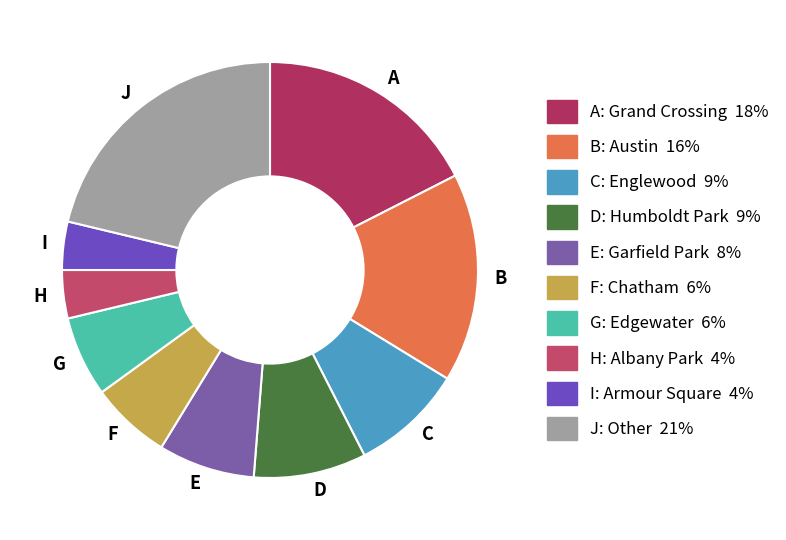

What is the ratio of the value at B to the value at D?

1.9